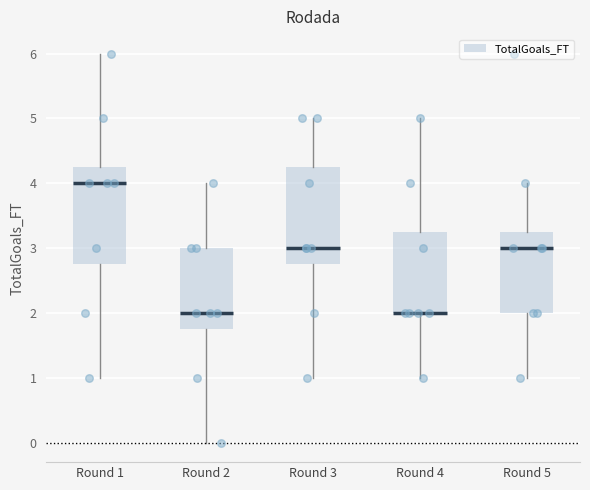

Reading left to right, read every box against the y-axis: the position of its median line, the range the box covers, and the ends of its whiskers. The values are not printed on the chart, so give them approximately, as read against the axis.

Round 1: median 4.0, box 2.8 to 4.3, whiskers 1.0 to 6.0
Round 2: median 2.0, box 1.8 to 3.0, whiskers 0.0 to 4.0
Round 3: median 3.0, box 2.8 to 4.3, whiskers 1.0 to 5.0
Round 4: median 2.0 (drawn on the box's lower edge), box 2.0 to 3.3, whiskers 1.0 to 5.0
Round 5: median 3.0, box 2.0 to 3.3, whiskers 1.0 to 4.0